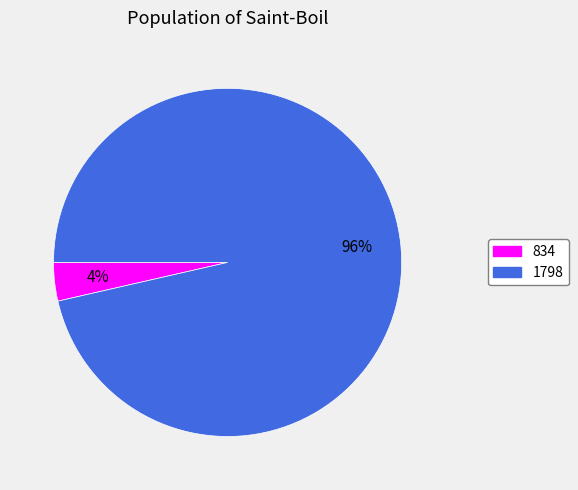

To the nearest percent, what portion does 1798 represent?

96%